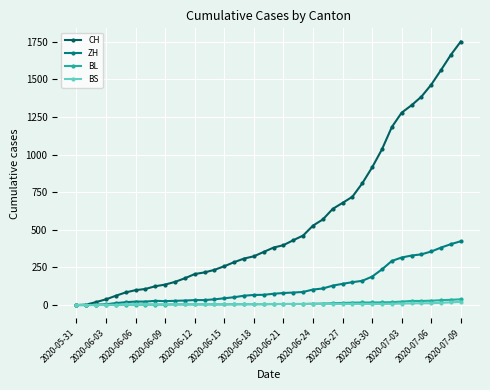

What is the maximum value for CH?

1752